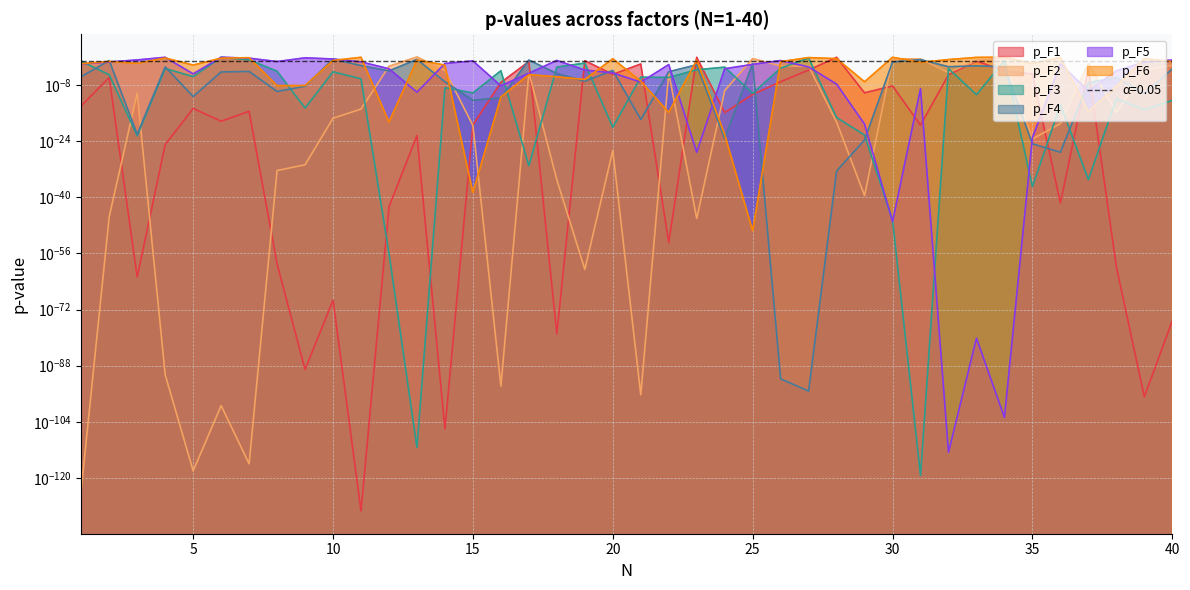

The p_F4 series shows 0.1 at 2. True or false?

True